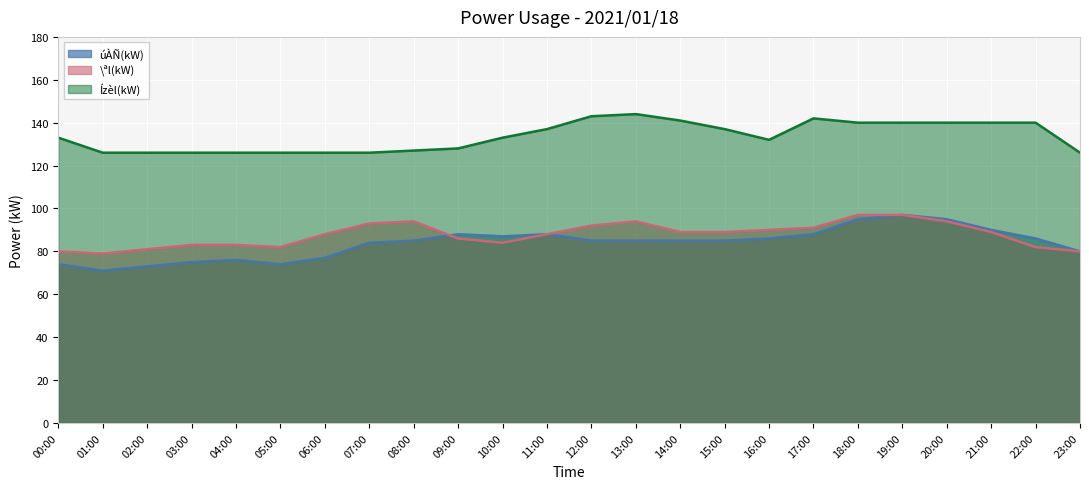

How many data points in \ªl(kW) are less than 89?

12